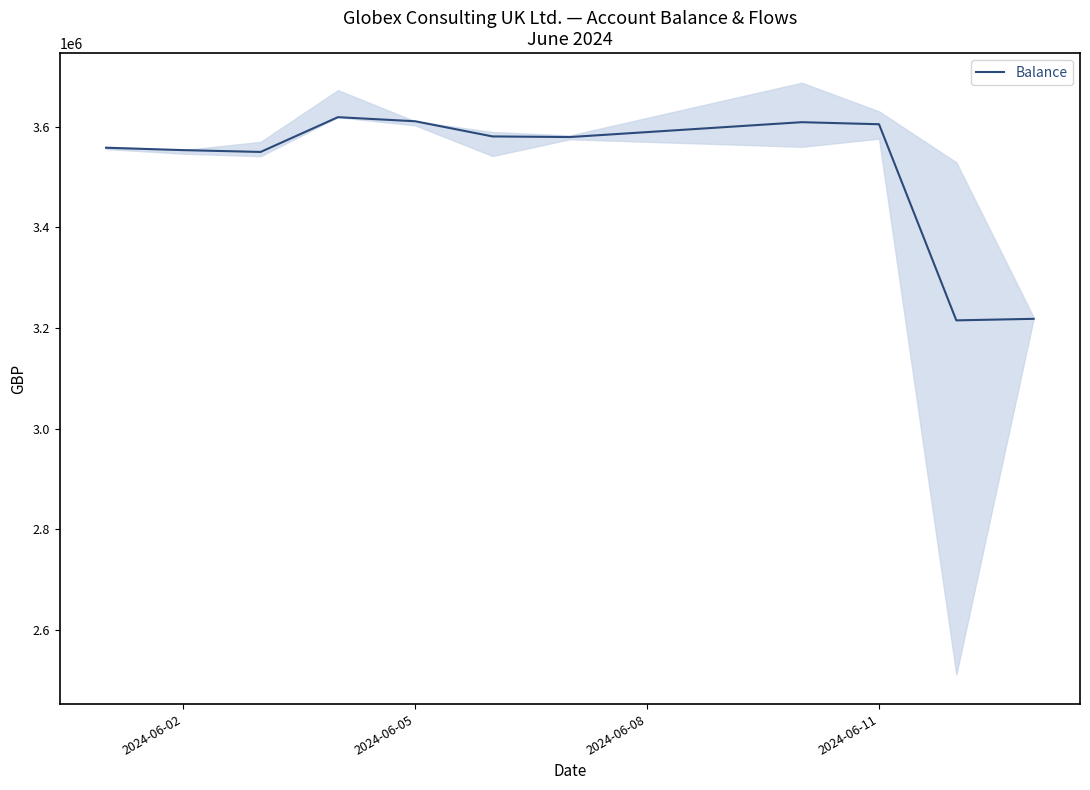

Does the chart have visible grid lines?

No